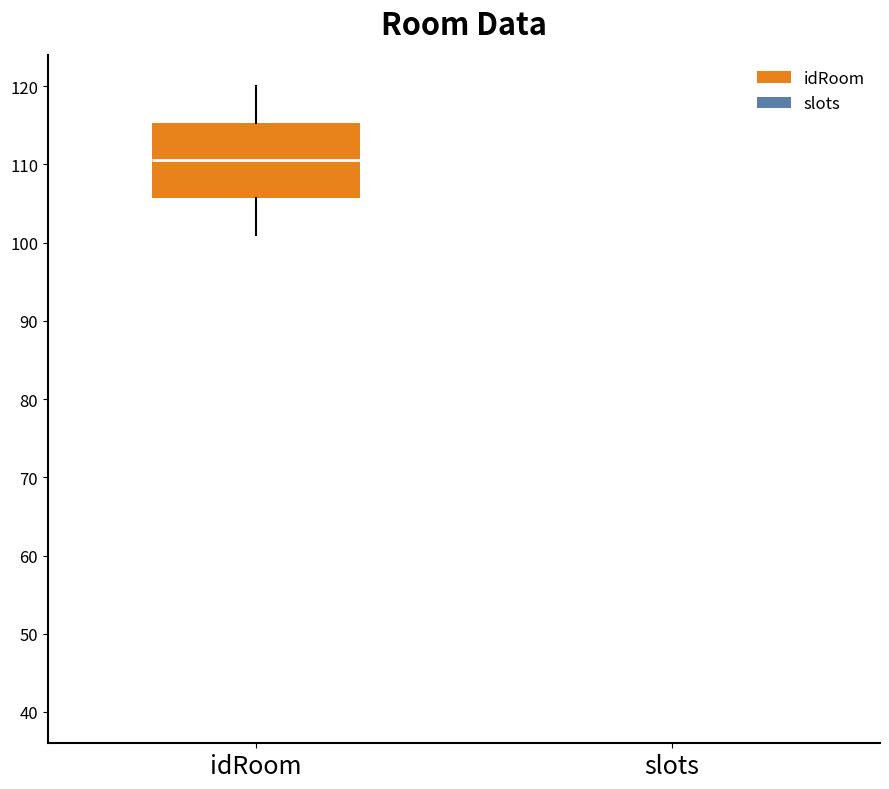

Reading left to right, read every box against the y-axis: the position of its median line, the range the box covers, and the ends of its whiskers. The values are not printed on the chart, so give them approximately, as read against the axis.

idRoom: median 111, box 106 to 115, whiskers 101 to 120
slots: box collapsed to a line at 40, whiskers 40 to 40